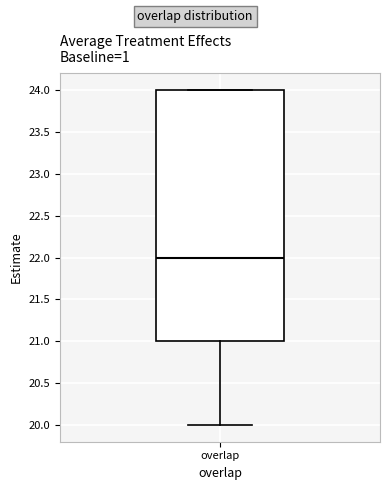

Transcribe this box plot: give where the median line is, the range the box spans, and where the two whiskers end, as read against the y-axis. The values are not printed on the chart, so give them approximately, as read against the axis.

median 22, box 21 to 24, whiskers 20 to 24